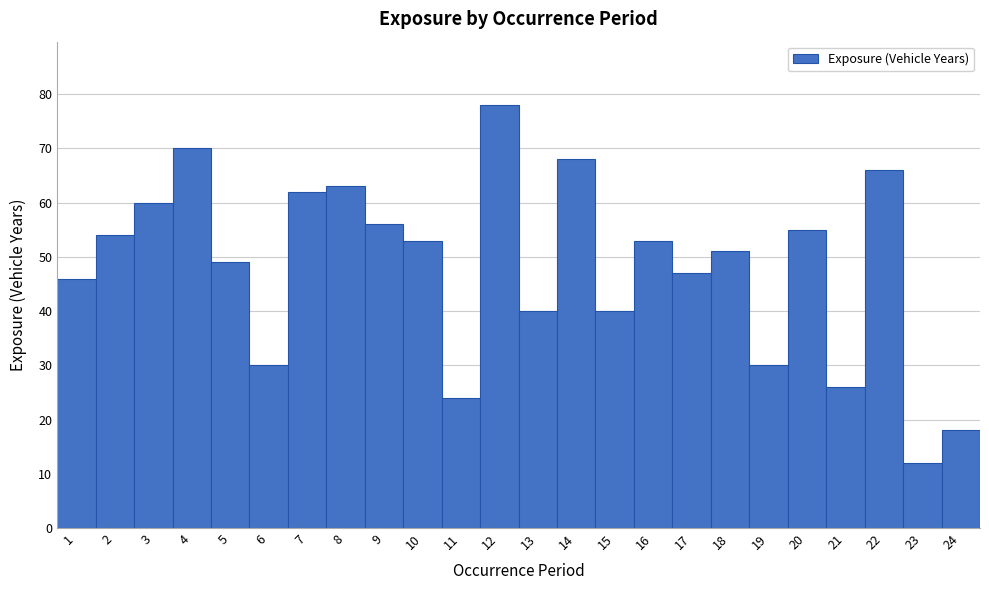

How tall is the bar that spans 15.5 to 16.5 on the x-axis? The values are not printed on the chart, so give them approximately, as read against the axis.

53